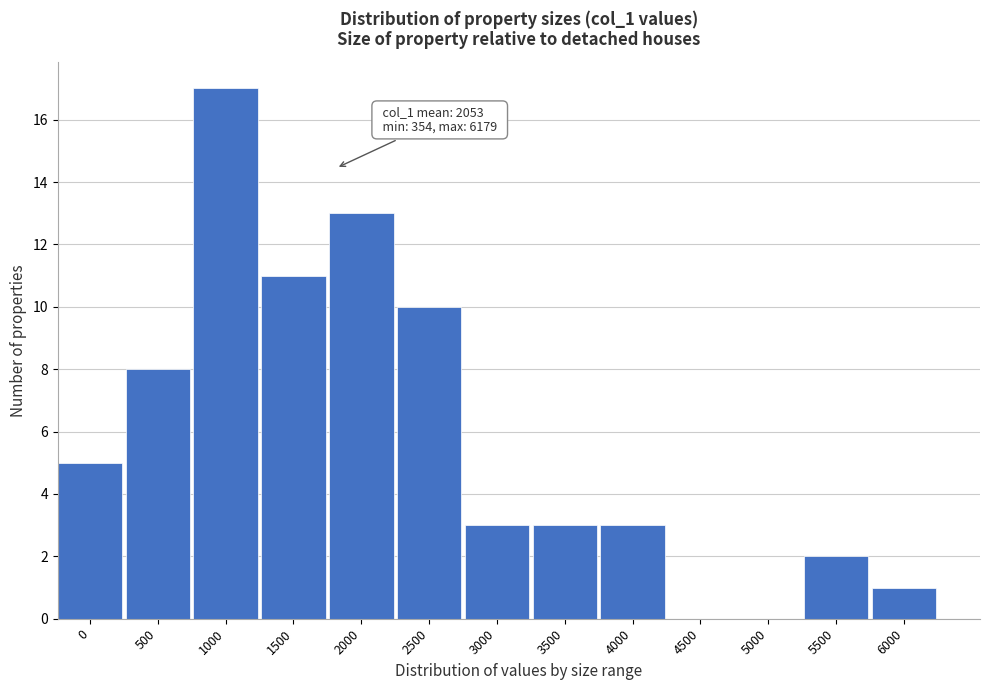

Reading left to right, list all the values displayed in this chart.

0=5	500=8	1000=17	1500=11	2000=13	2500=10	3000=3	3500=3	4000=3	4500=0	5000=0	5500=2	6000=1